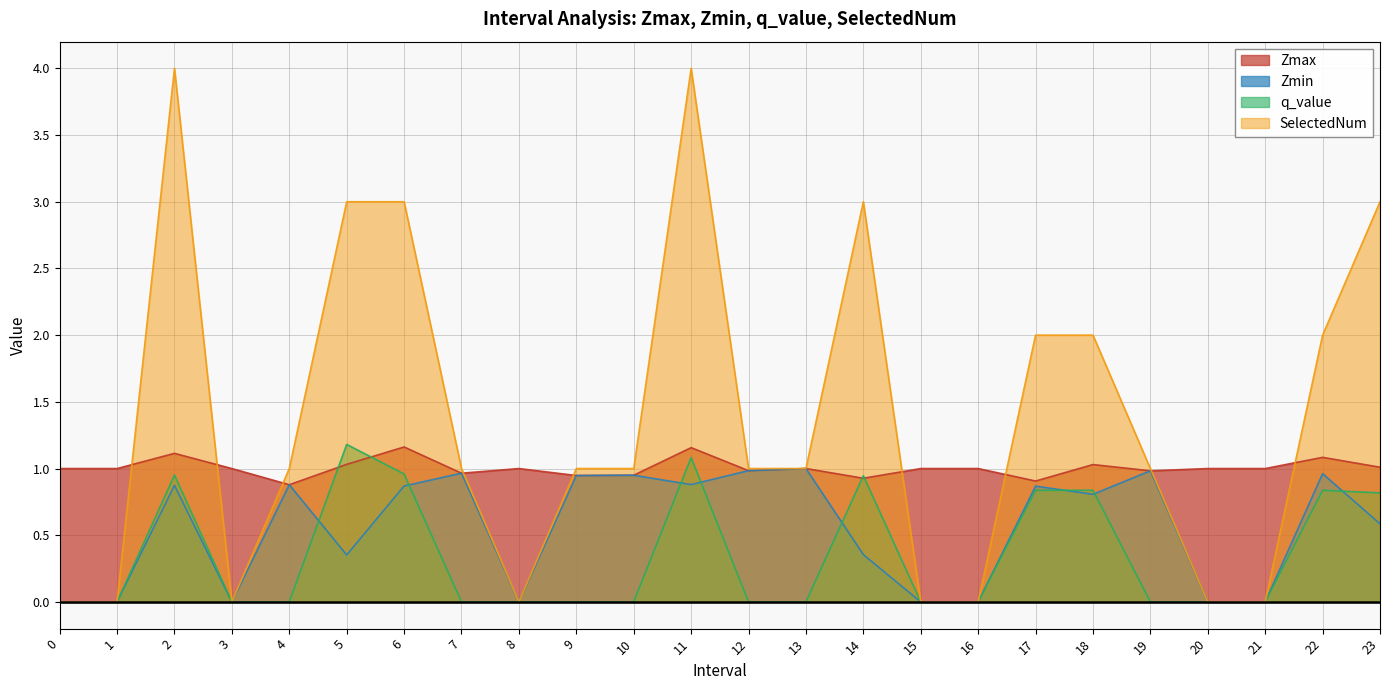

At how many categories does at least one series exceed 1?

10